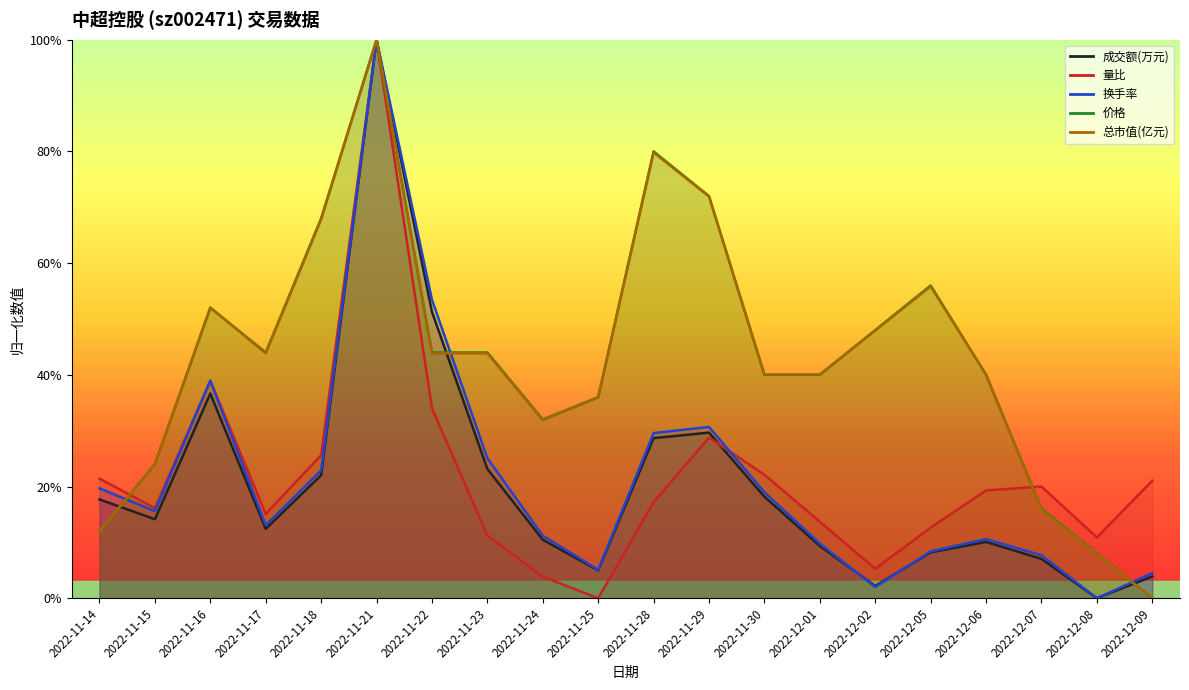

What is the label of the 13th point from the left?

2022-11-30